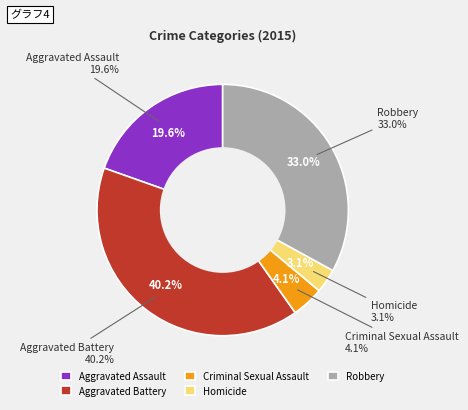

Which category has the smallest portion of the pie?

Homicide